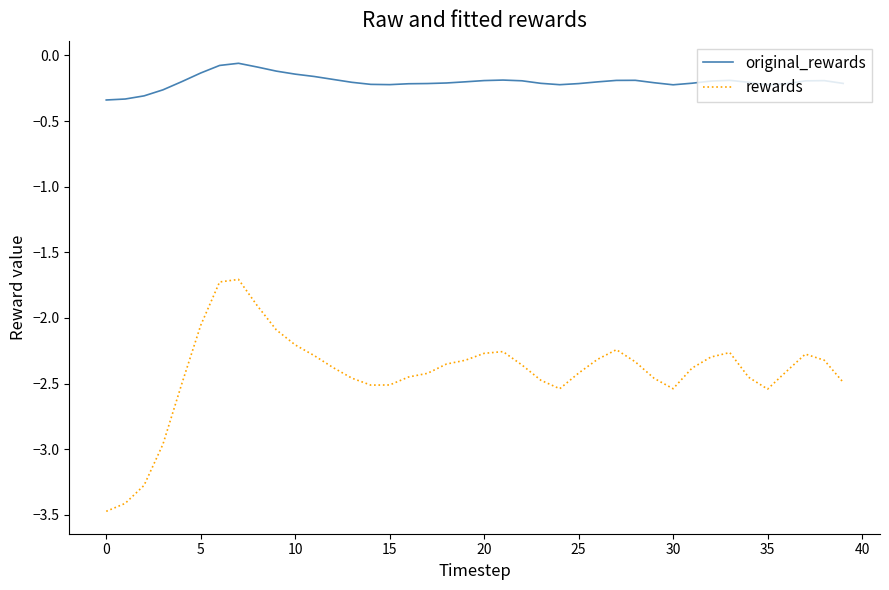

How many lines are shown in the chart?

2